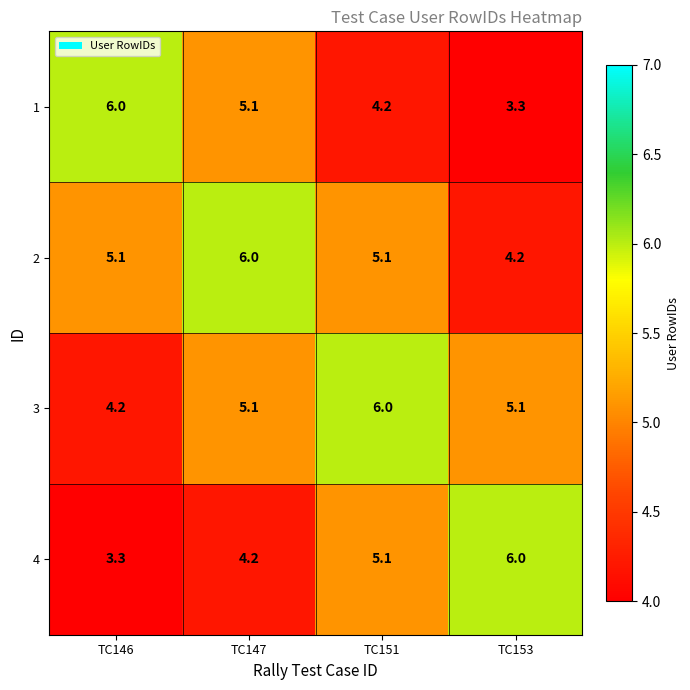

Which category has the highest value in the 3 series?

TC151